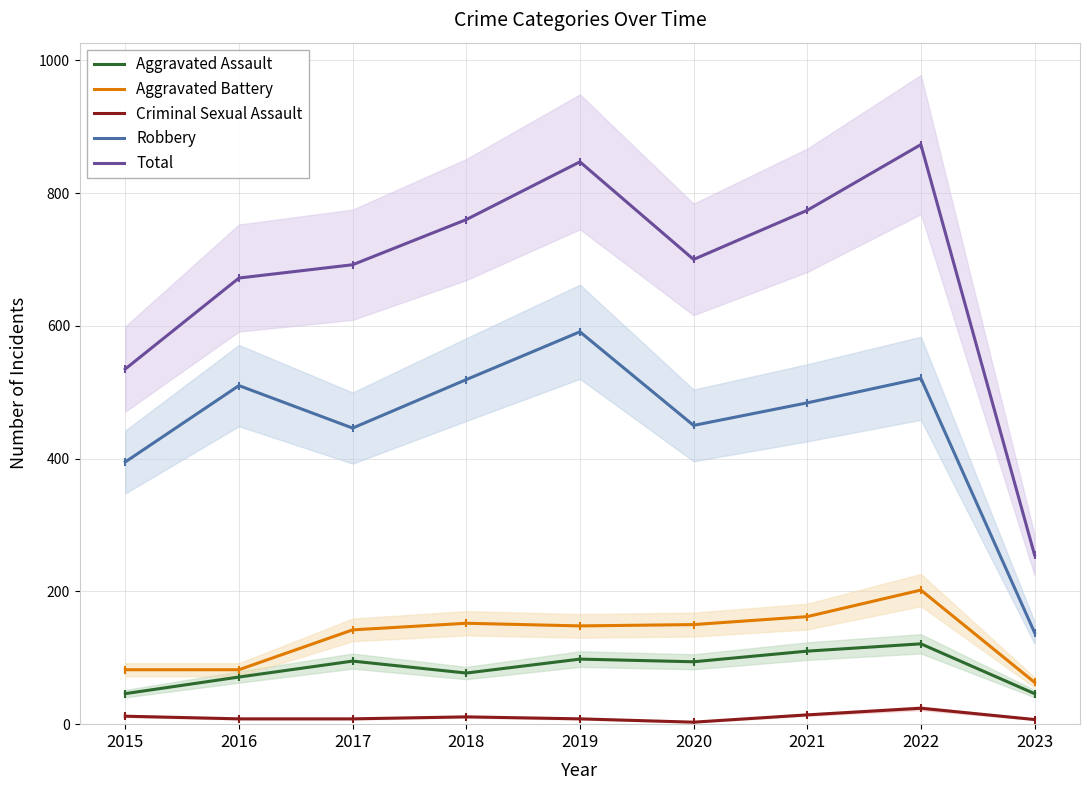

Between 2020 and 2023, which series saw the biggest shift?

Total